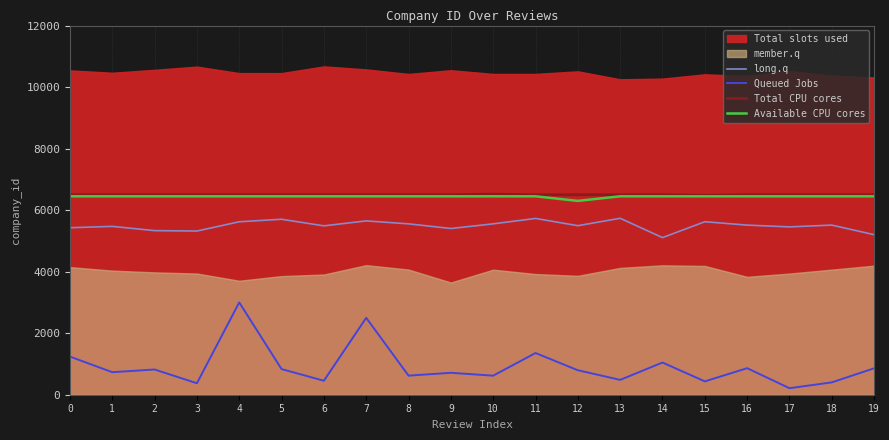

Does the chart display data point markers on the line(s)?

No